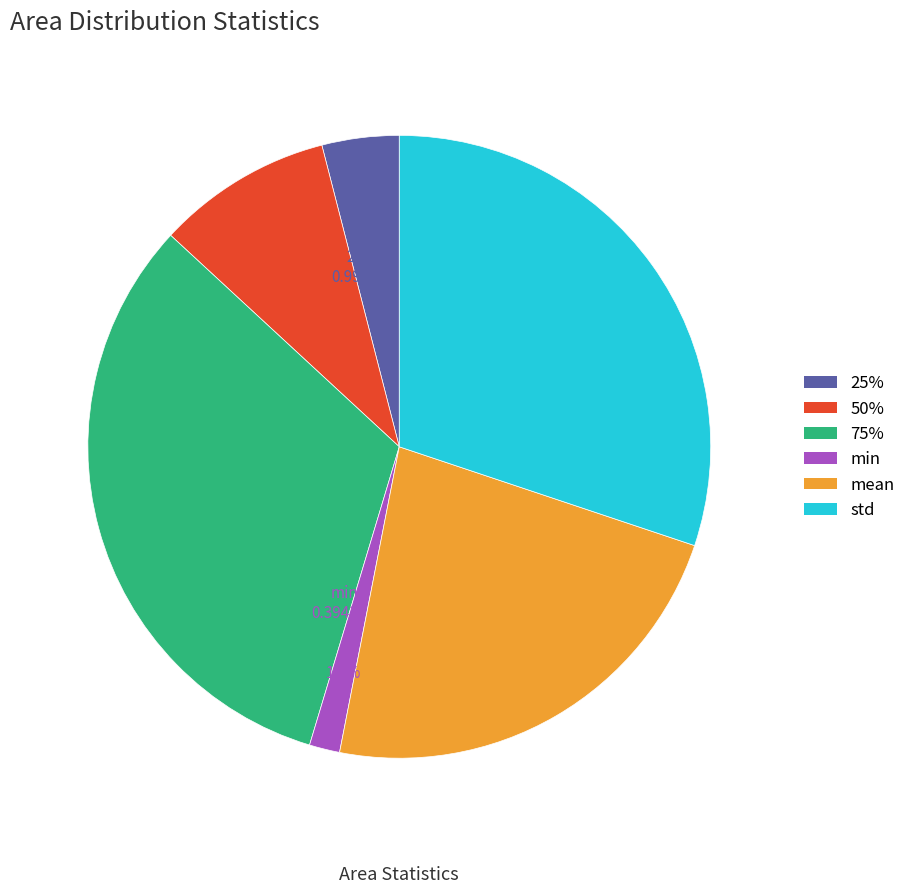

What percentage is the 75% slice, to the nearest percent?

32%